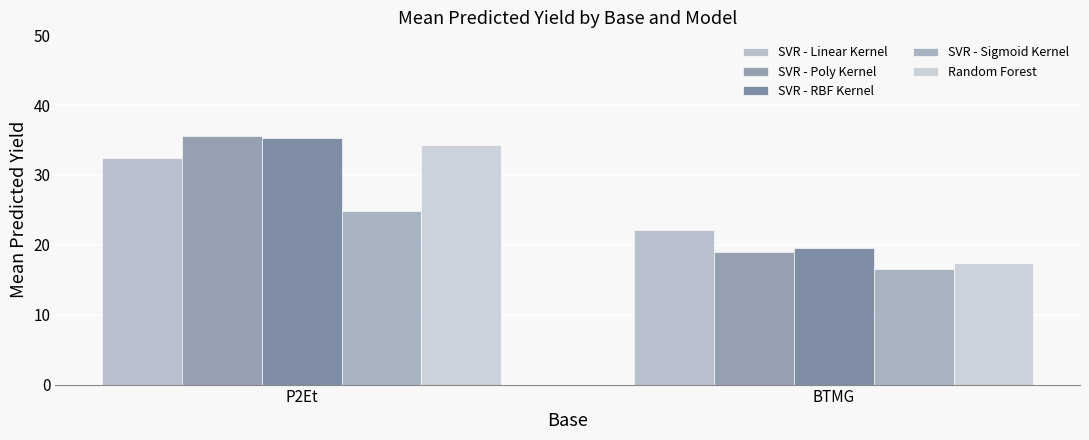

What is the label of the 1st bar from the left?

P2Et